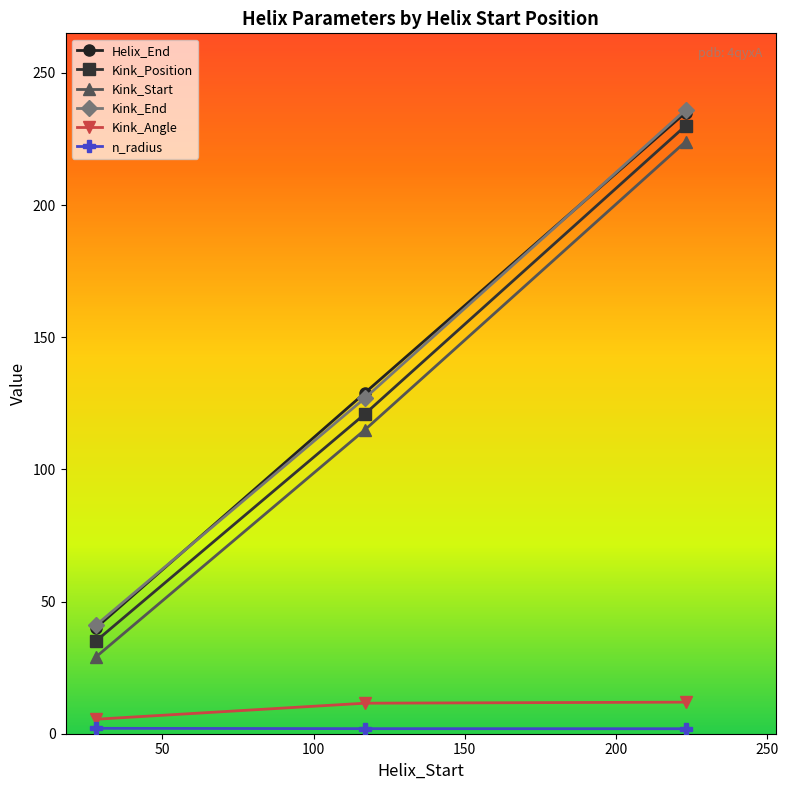

What is the value of the Helix_End point at the 1st from the left?

40.0